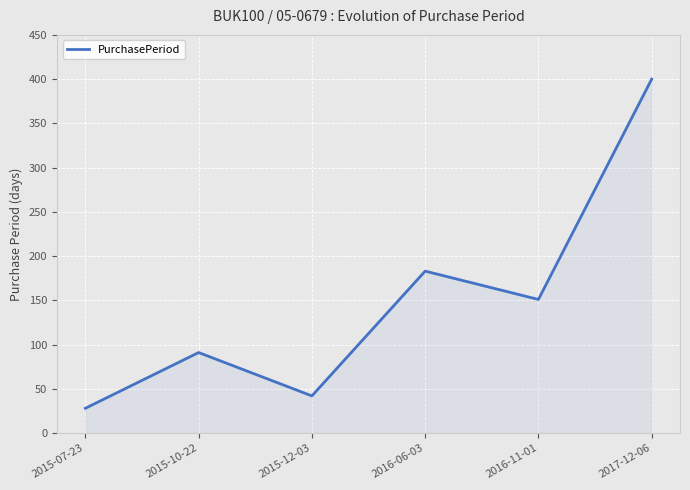

Rank the categories by value from lowest to highest.

2015-07-23, 2015-12-03, 2015-10-22, 2016-11-01, 2016-06-03, 2017-12-06